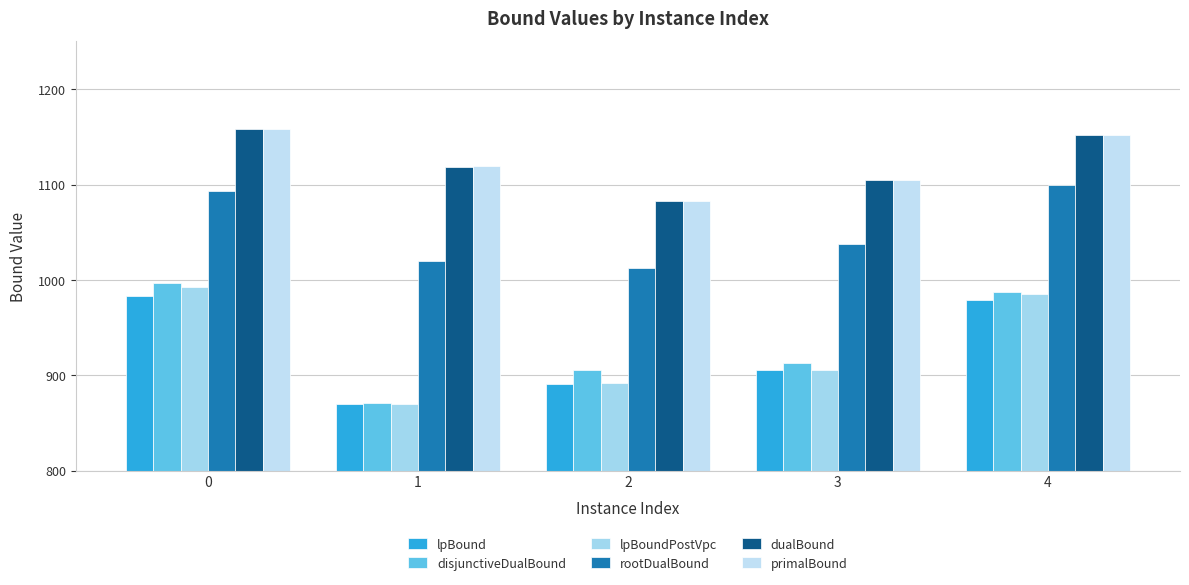

What is the value of the primalBound bar at the 5th from the left?

1152.0